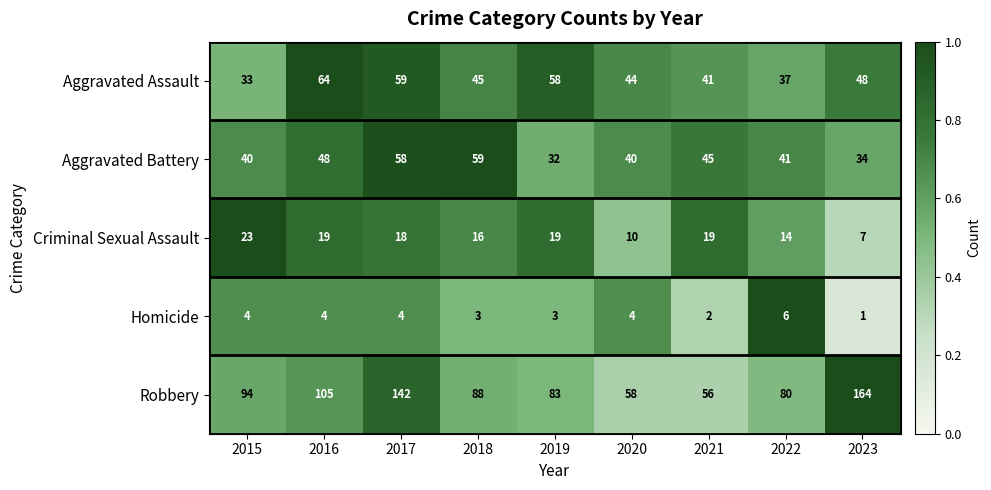

What is the total value across all series at 2022?

178